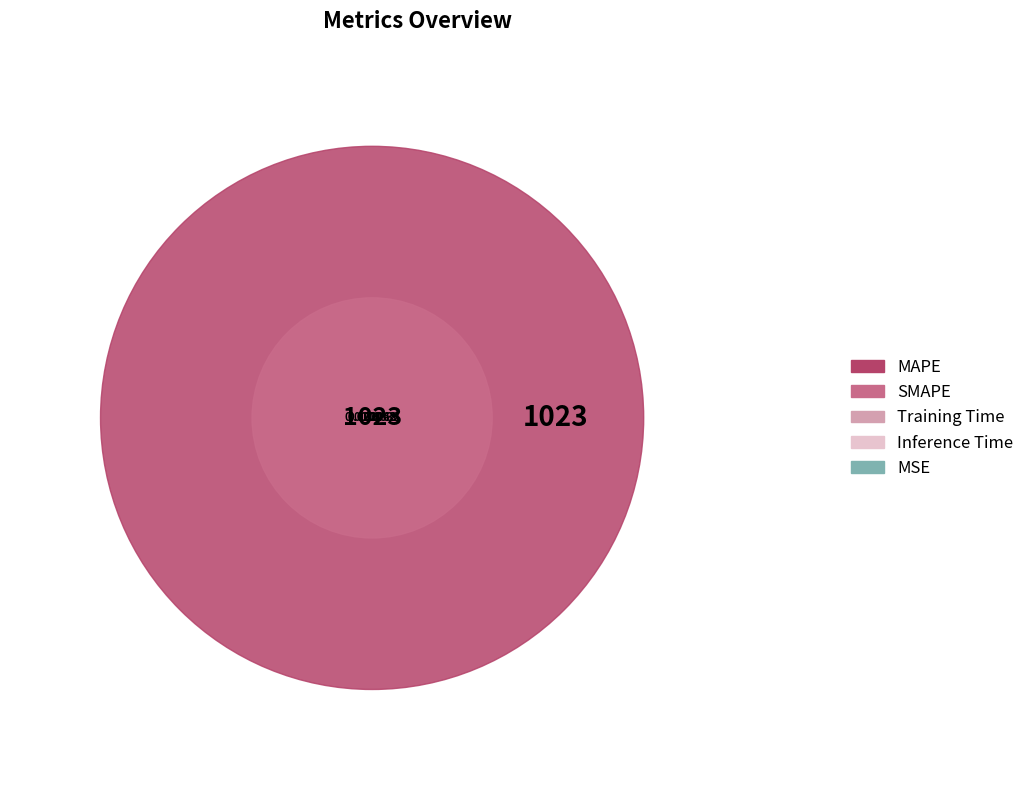

To the nearest percent, what is the difference between the largest and smallest slice percentages?

84%